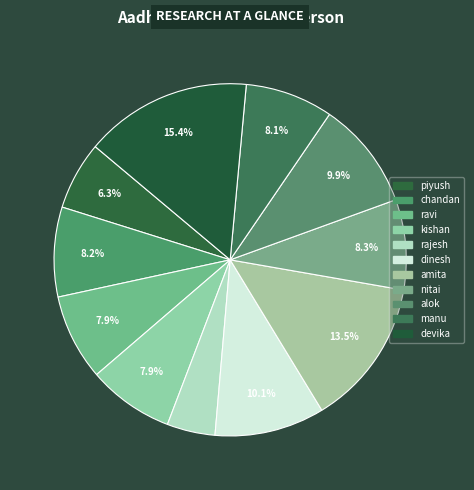

To the nearest percent, what is the average slice percentage?

9%